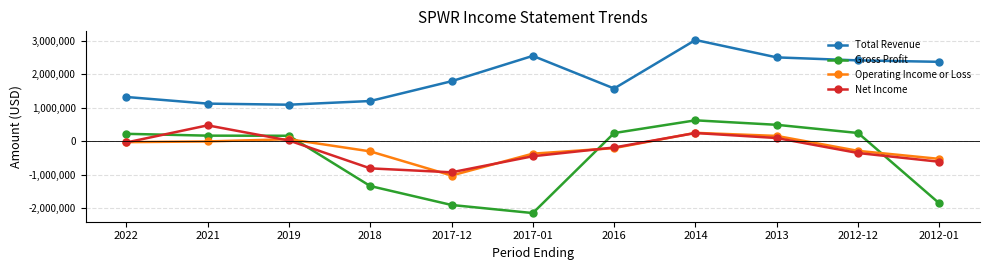

True or false: Operating Income or Loss has more than 0 points higher than both neighbors.

True